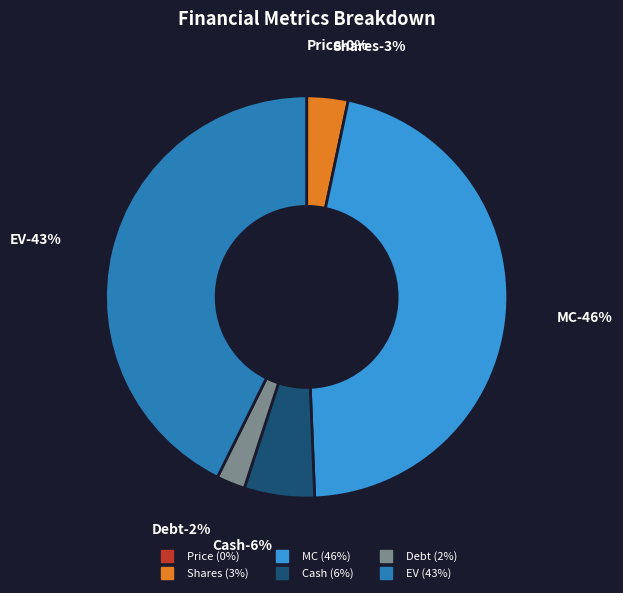

Which category has the biggest portion of the pie?

MC